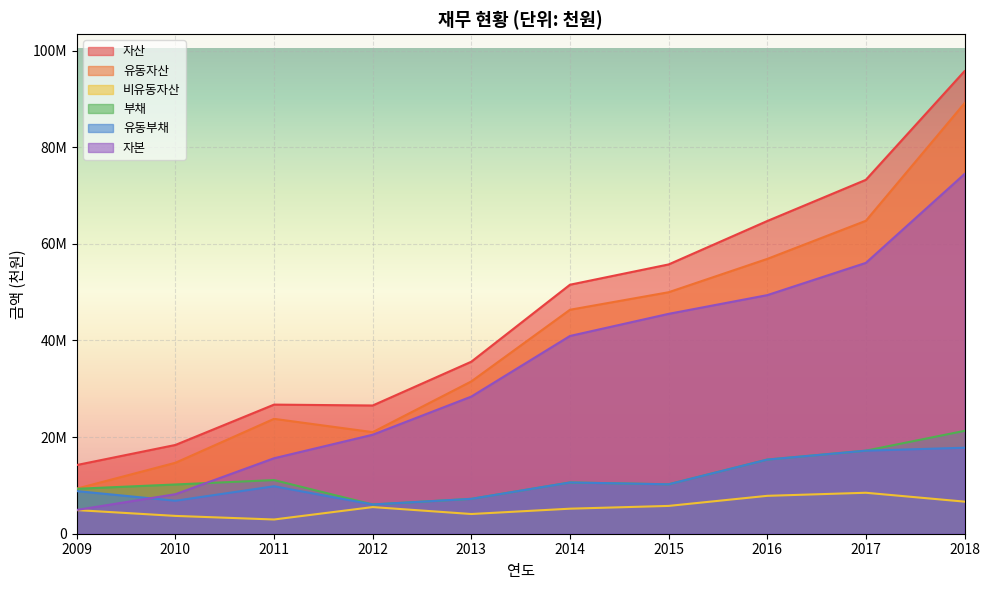

At 2010, list the series in order from largest to smallest.

자산, 유동자산, 부채, 자본, 유동부채, 비유동자산